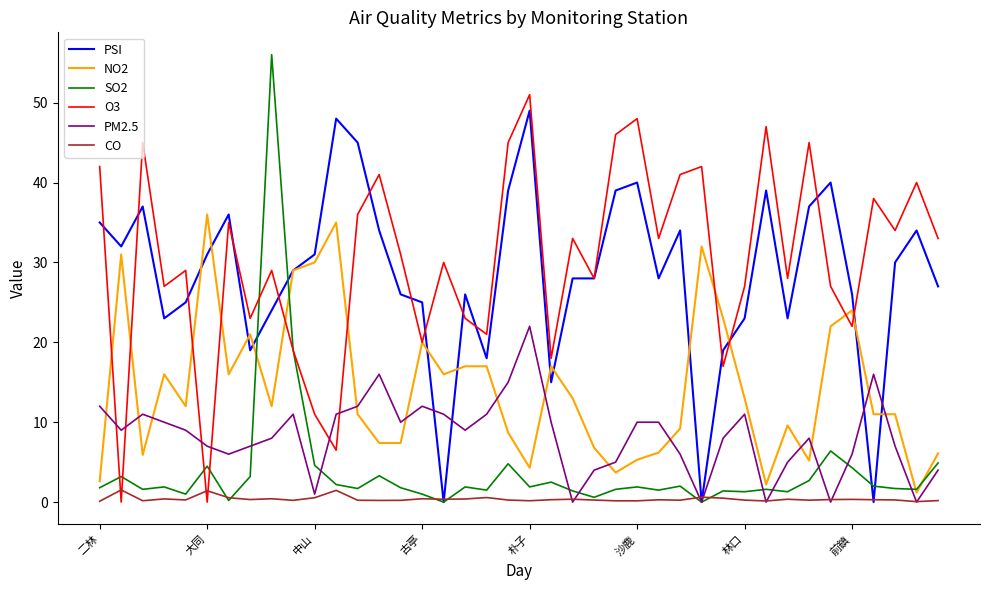

True or false: PM2.5 and NO2 cross at least once.

True